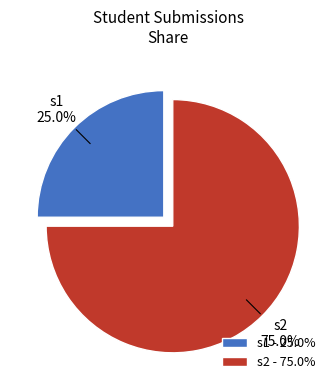

What is the largest slice in the pie chart?

s2 - 75.0%